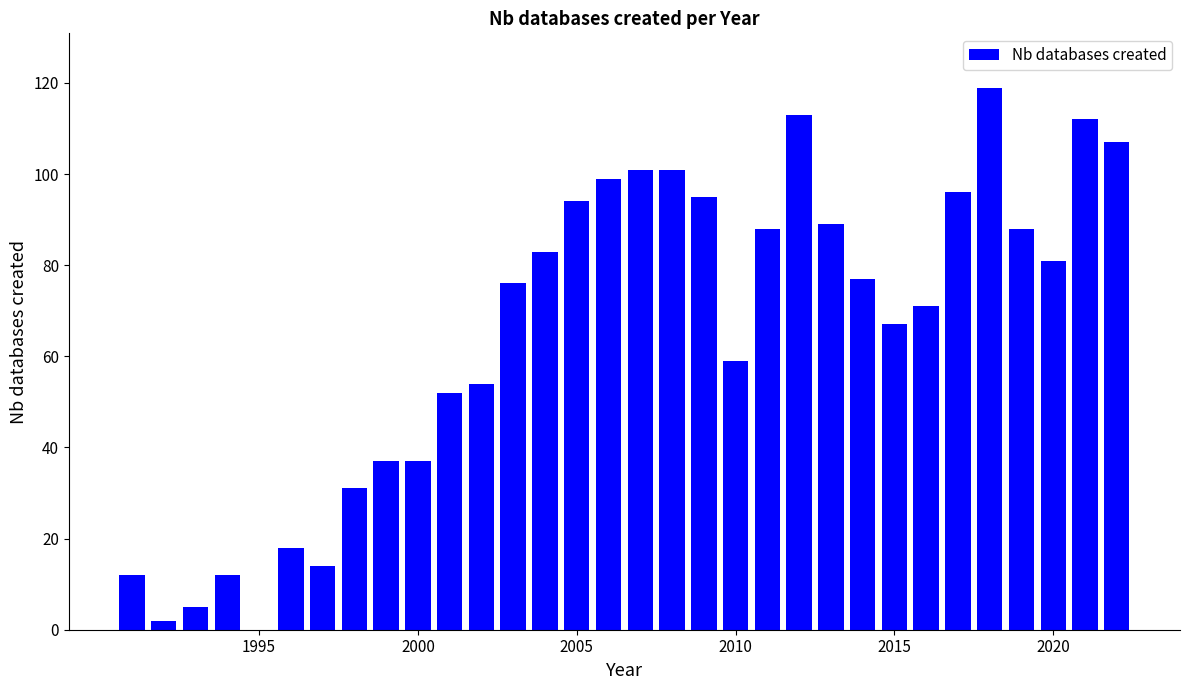

Does the chart contain stacked bars?

No